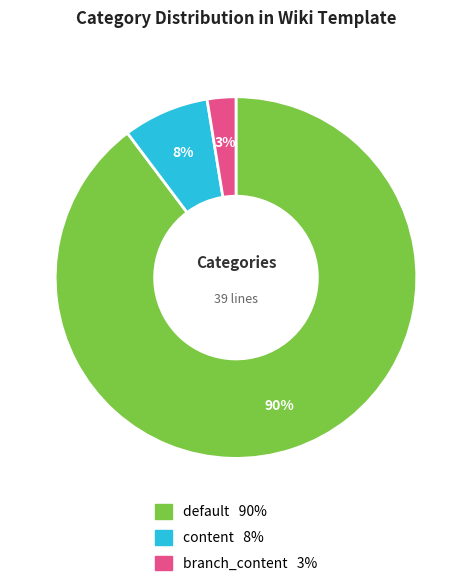

What is the largest slice in the pie chart?

default